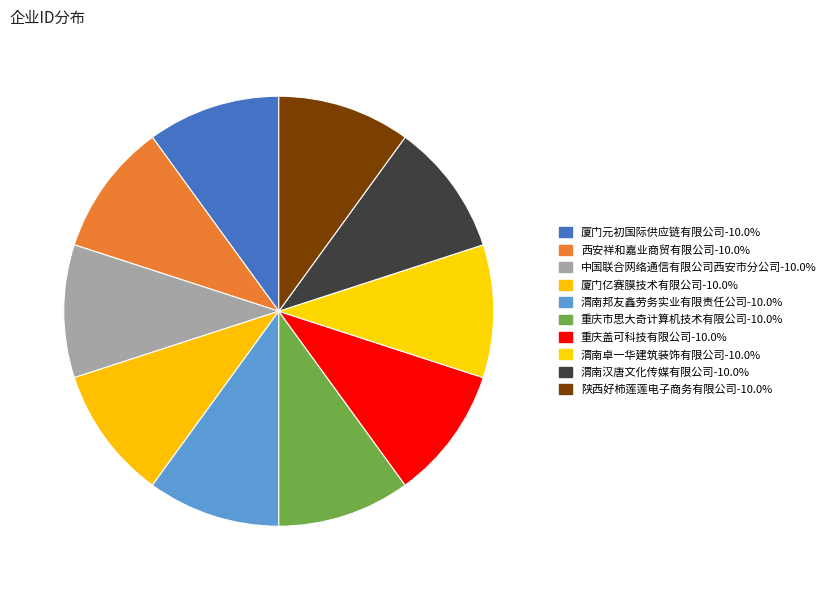

Does 厦门亿赛膜技术有限公司 represent more than half of the total?

No